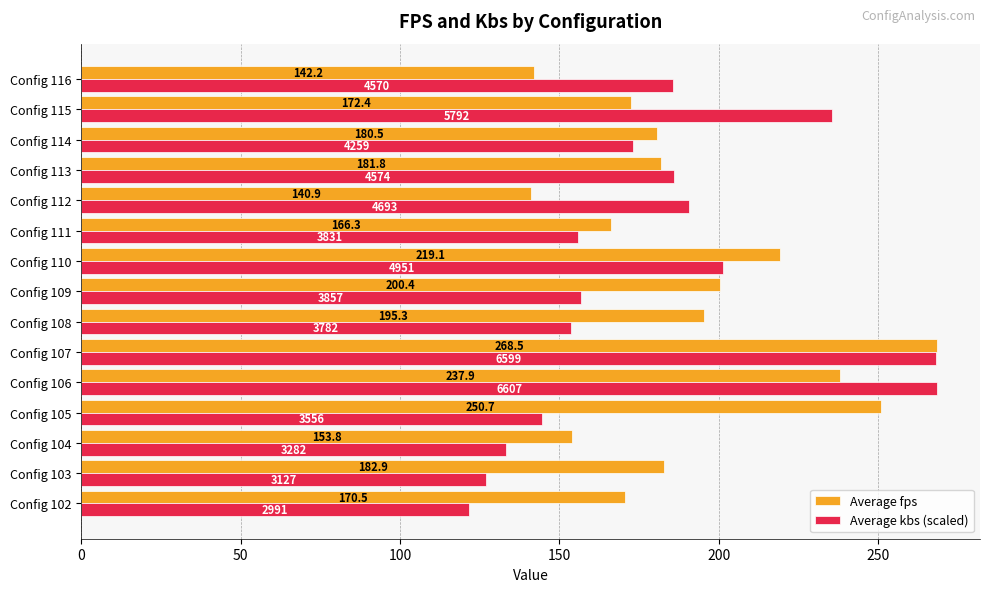

Which series has the largest total across all categories?

Average fps